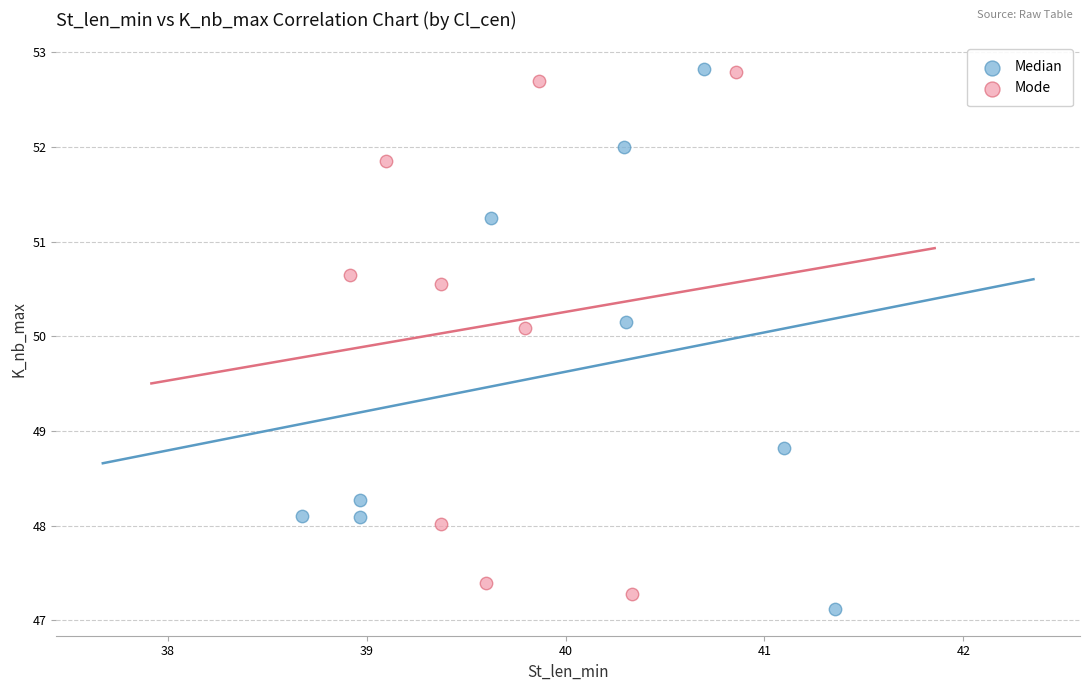

What are all the series names shown in the legend?

Median, Mode